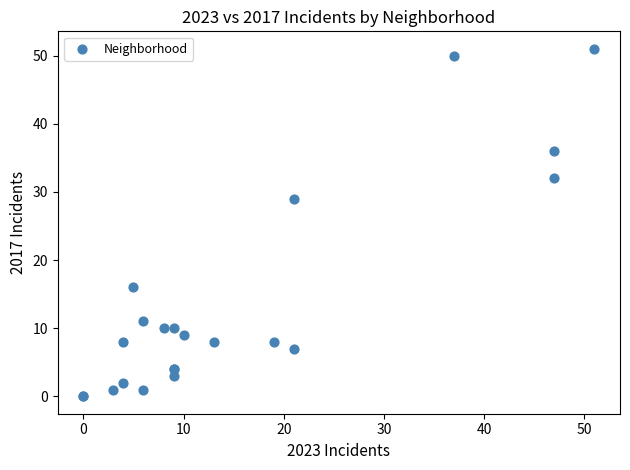

What Y value in the scatter plot is closest to 25?

29